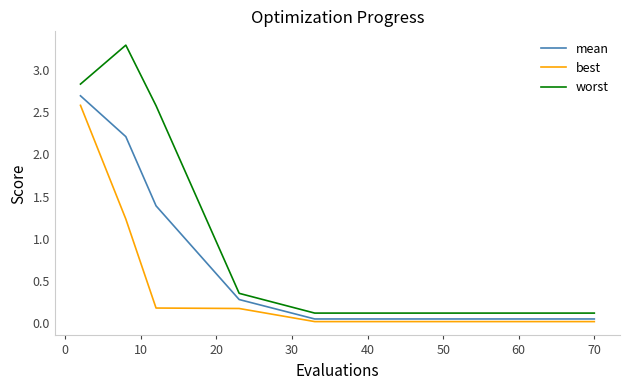

Rank the series by their average value, from highest to lowest.

worst, mean, best